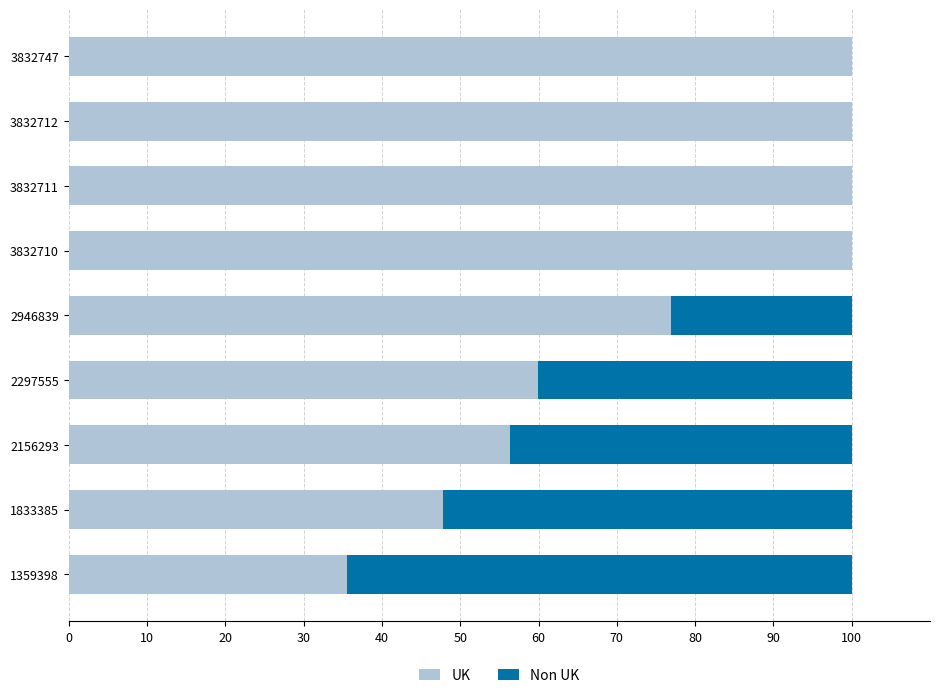

The UK series shows 67.7 at 3832710. True or false?

False